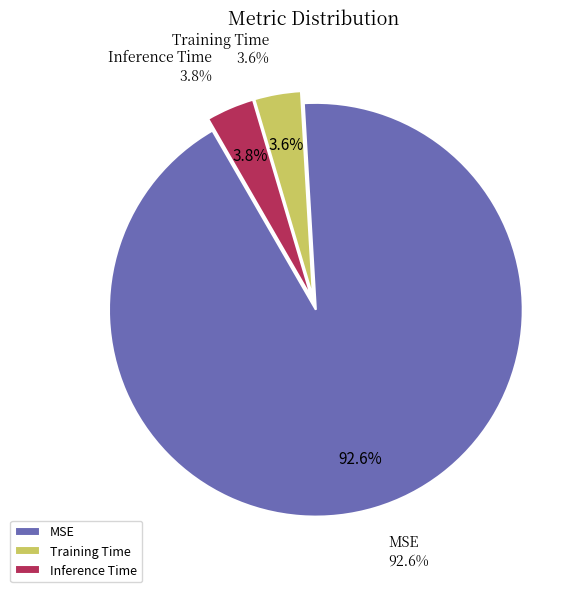

What is the majority slice?

MSE